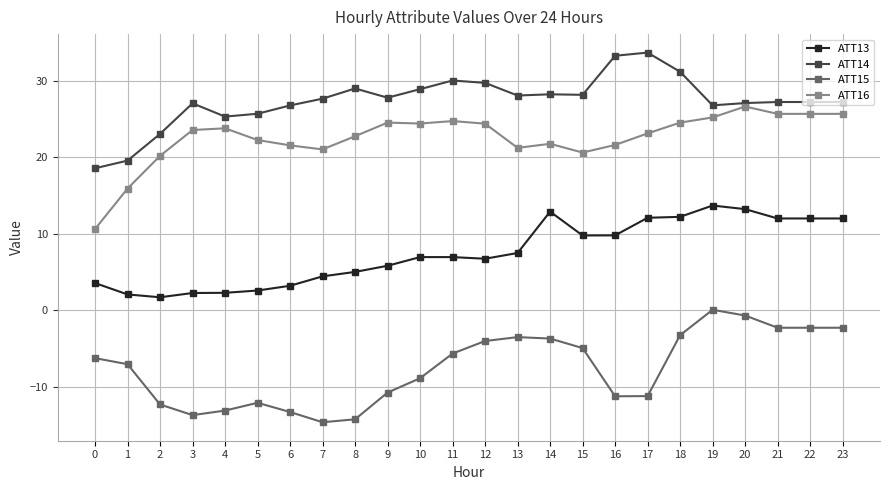

Does the chart display data point markers on the line(s)?

Yes